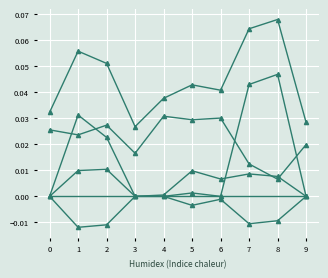

How many lines are shown in the chart?

6